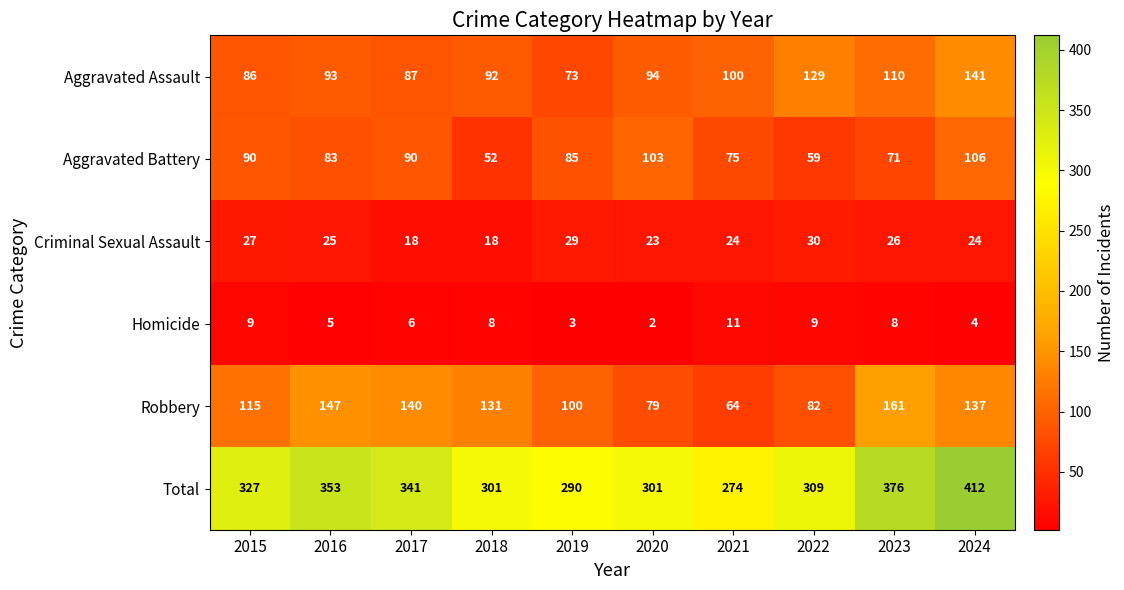

True or false: Robbery has a value of 137 at 2024.

True